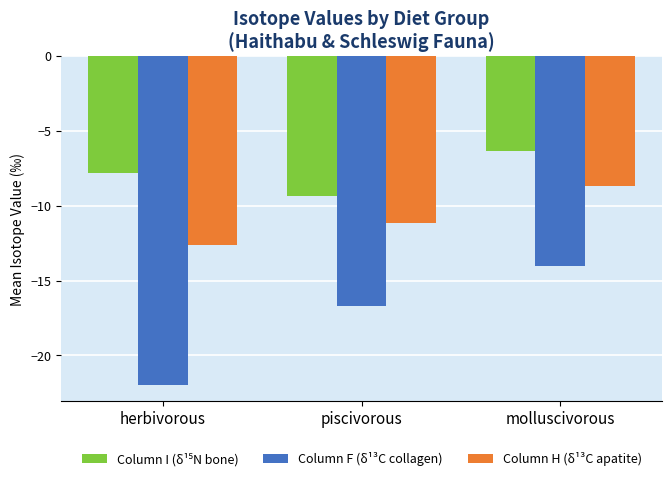

At which category is the sum across all series the highest?

molluscivorous